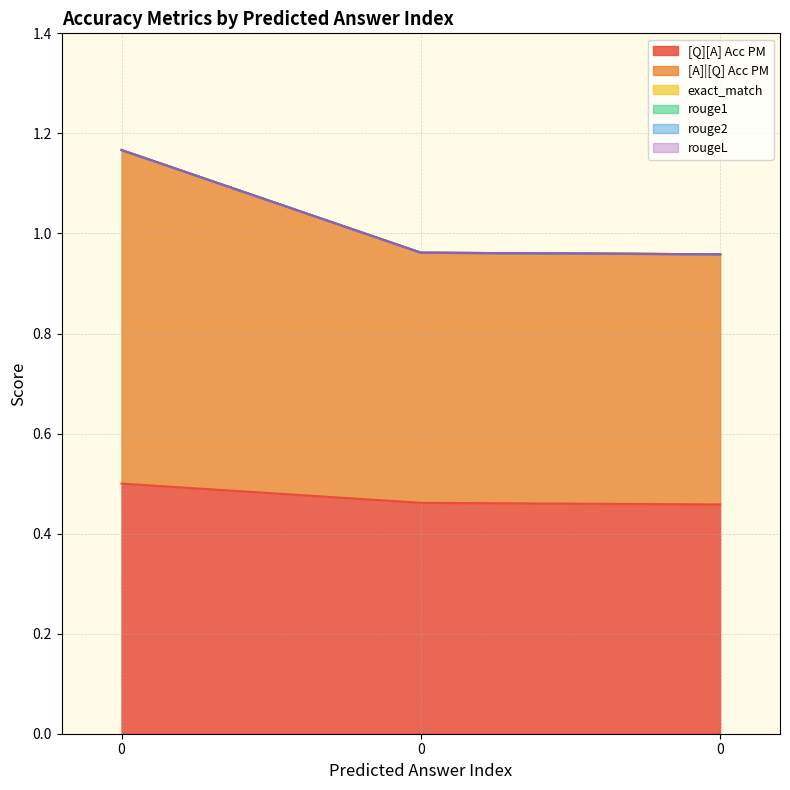

True or false: [Q][A] Acc PM has a value of 0.2 at 0.

False